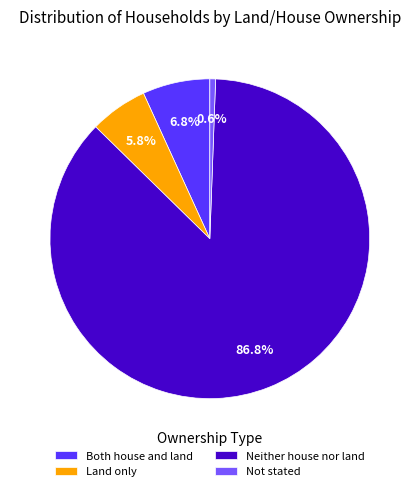

Between Not stated and Neither house nor land, which is larger?

Neither house nor land